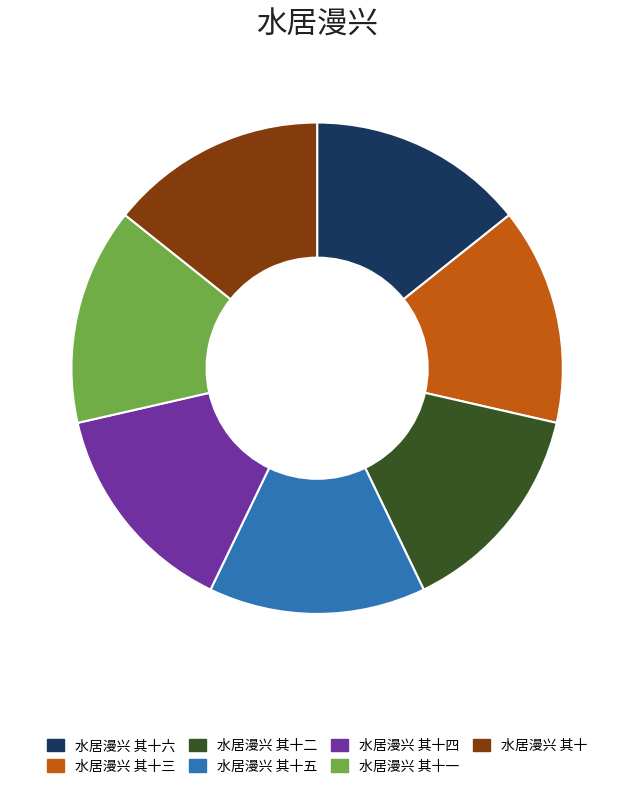

Is it true that 水居漫兴 其十六 is 4% of the pie?

False